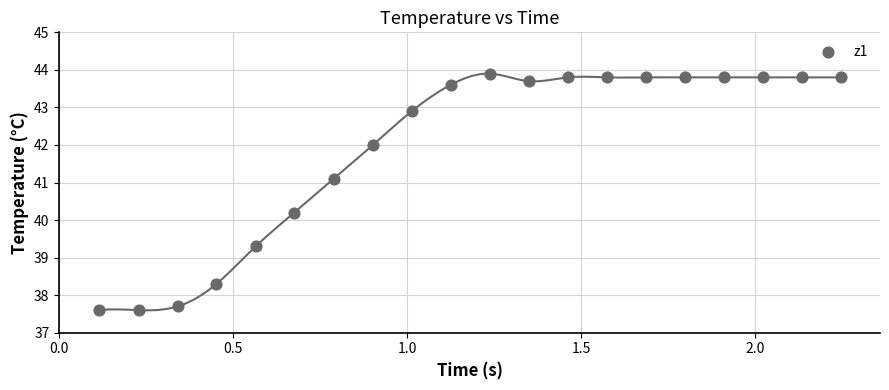

What Y value in the scatter plot is closest to 40?

40.2